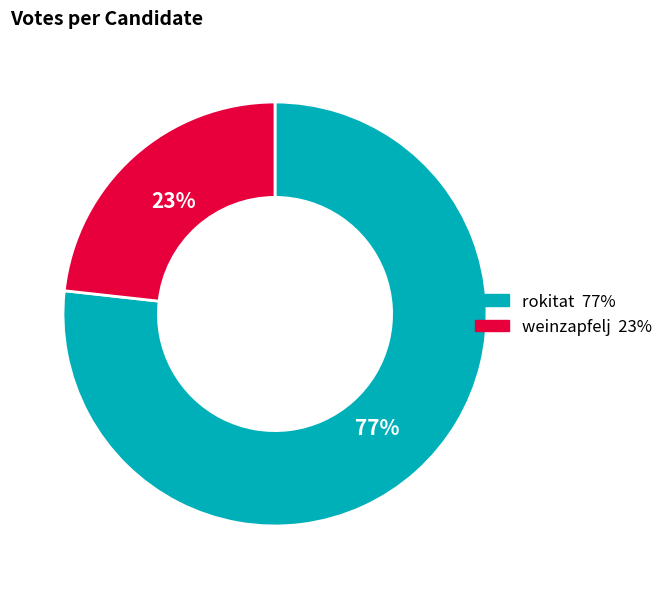

Does rokitat represent more than half of the total?

Yes